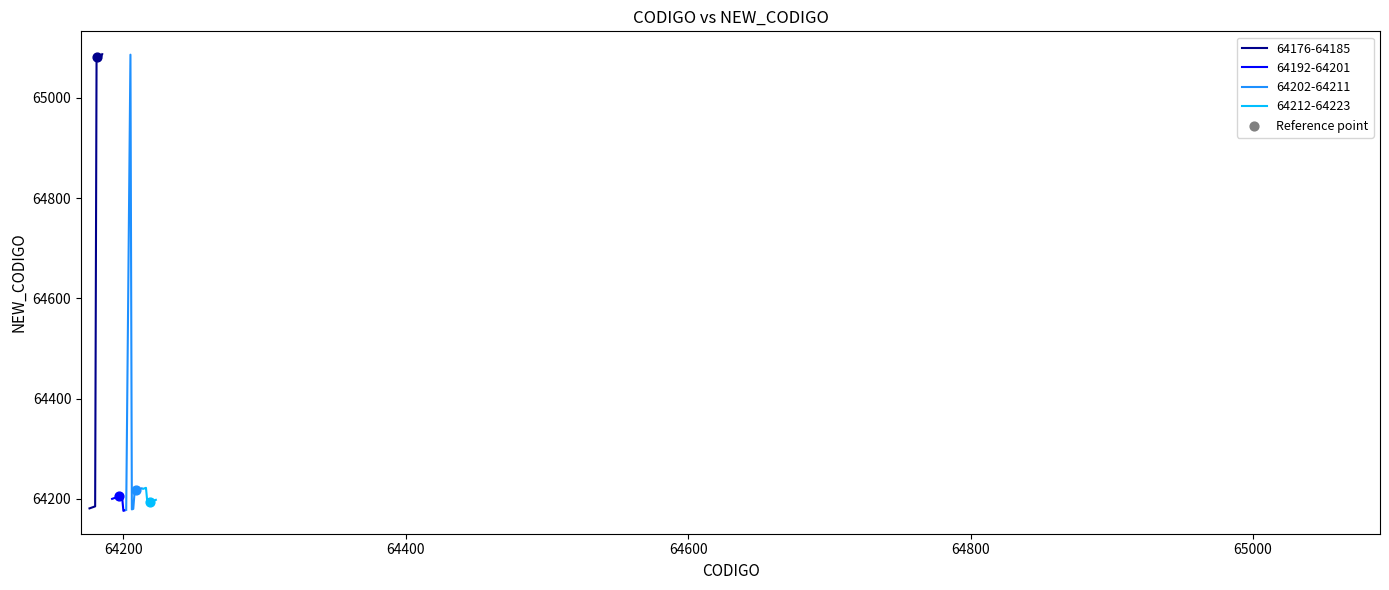

Which series has the widest spread of Y values?

64202-64211